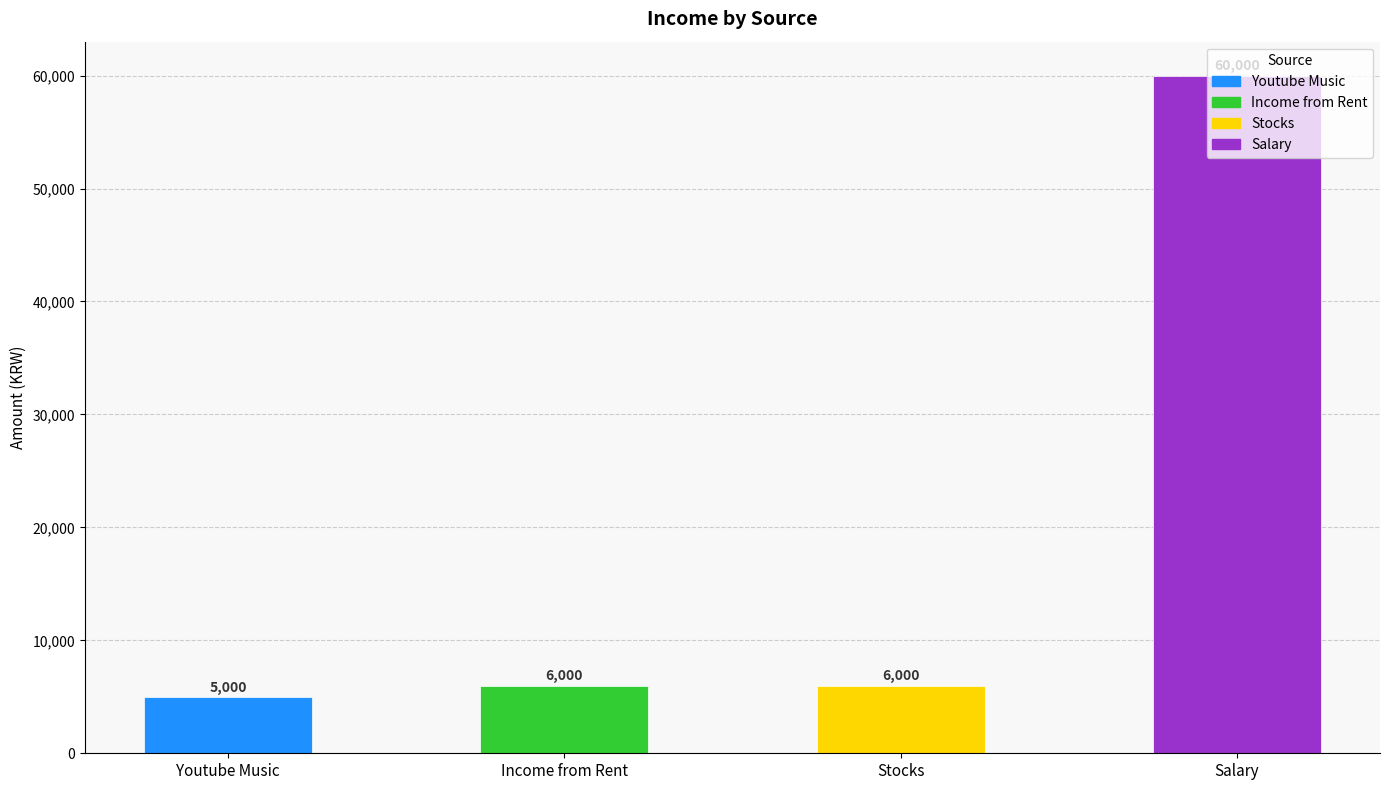

What is the label of the 3rd bar from the right?

Income from Rent